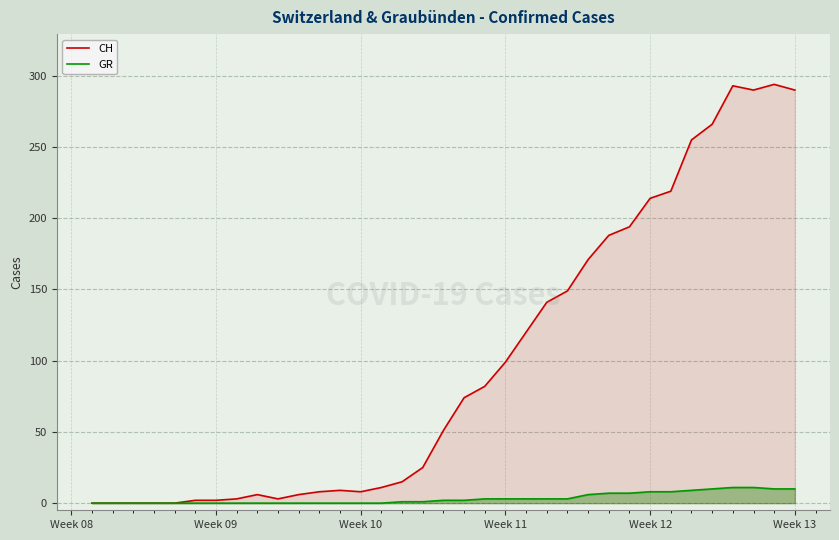

List the series in order of their overall mean, highest first.

CH, GR